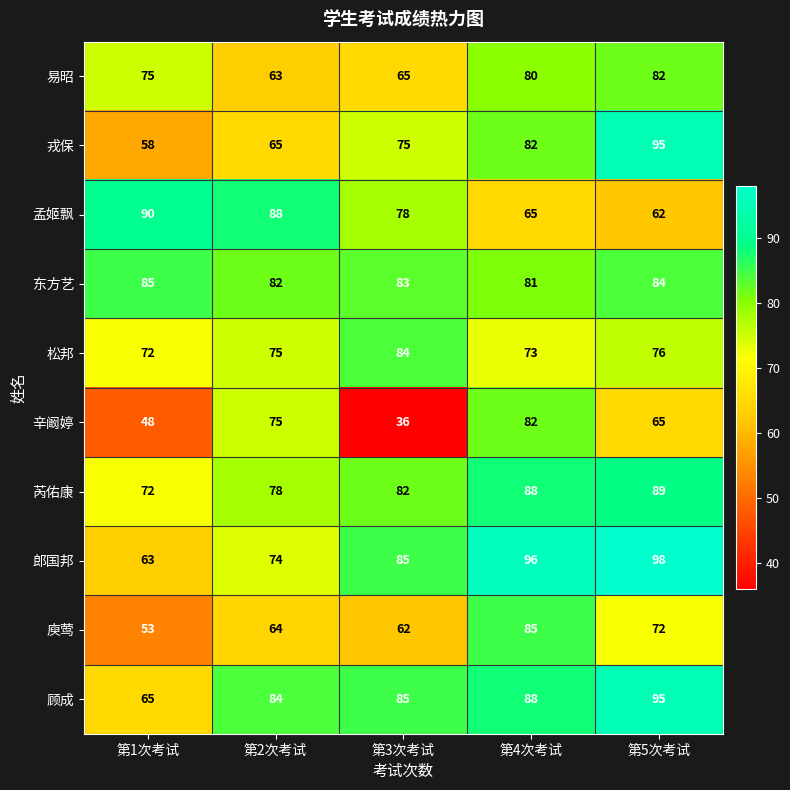

True or false: 易昭 has a value of 80 at 第4次考试.

True